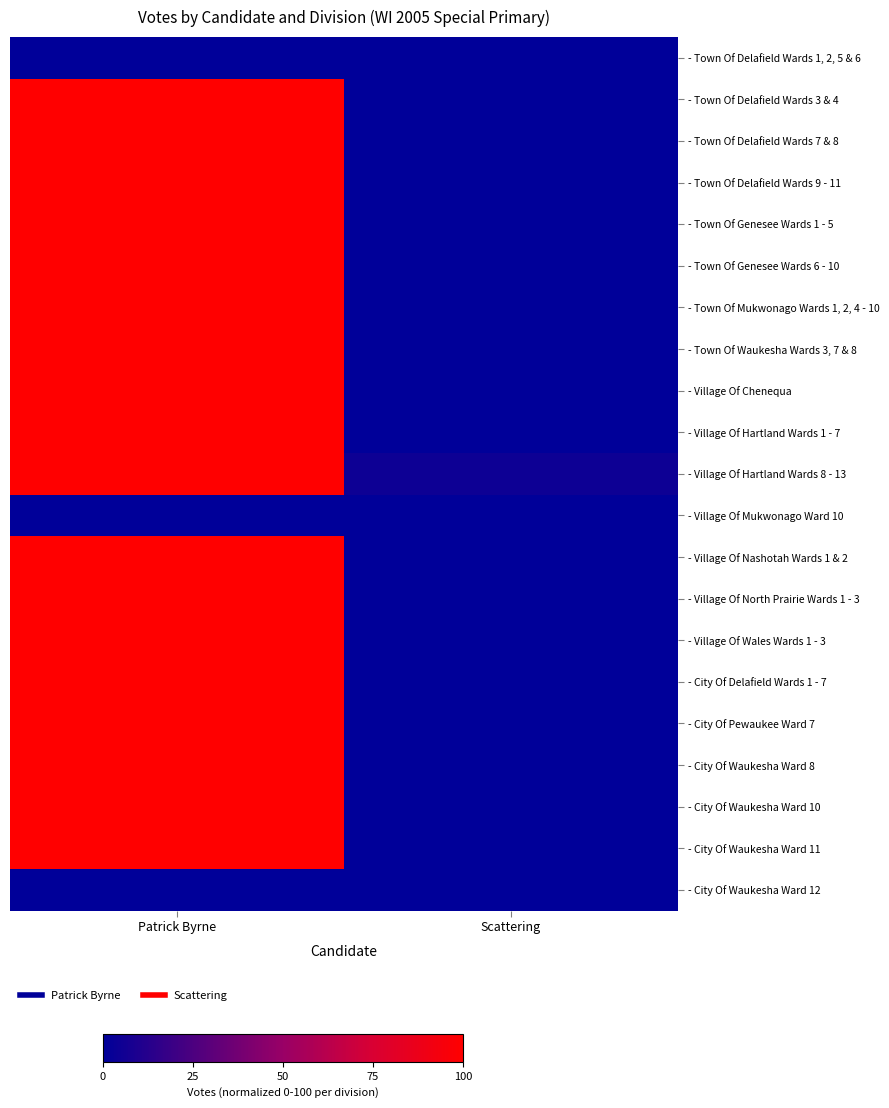

Count the number of categories in the chart.

2